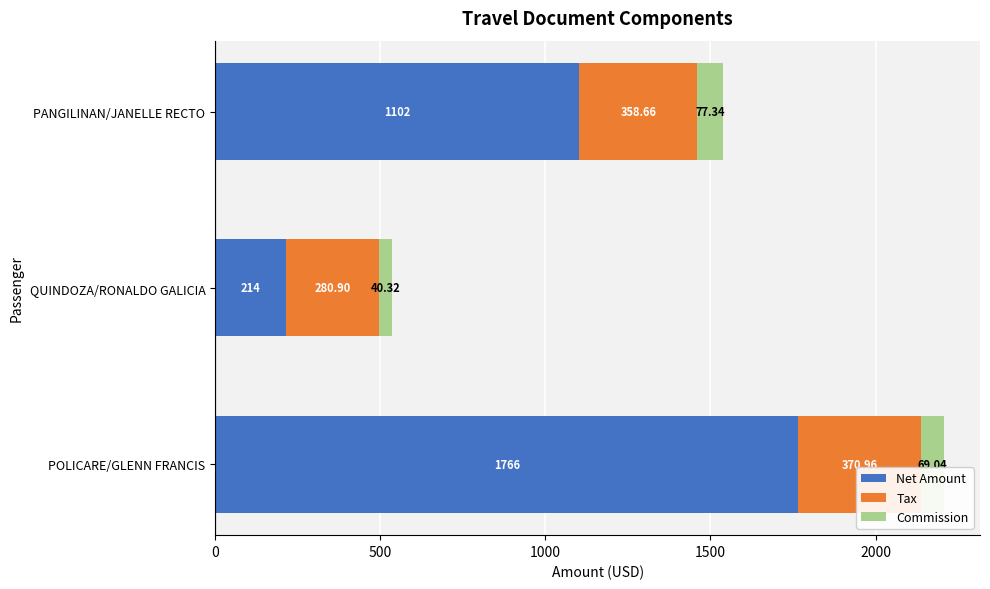

Which category has the lowest value in the Net Amount series?

QUINDOZA/RONALDO GALICIA